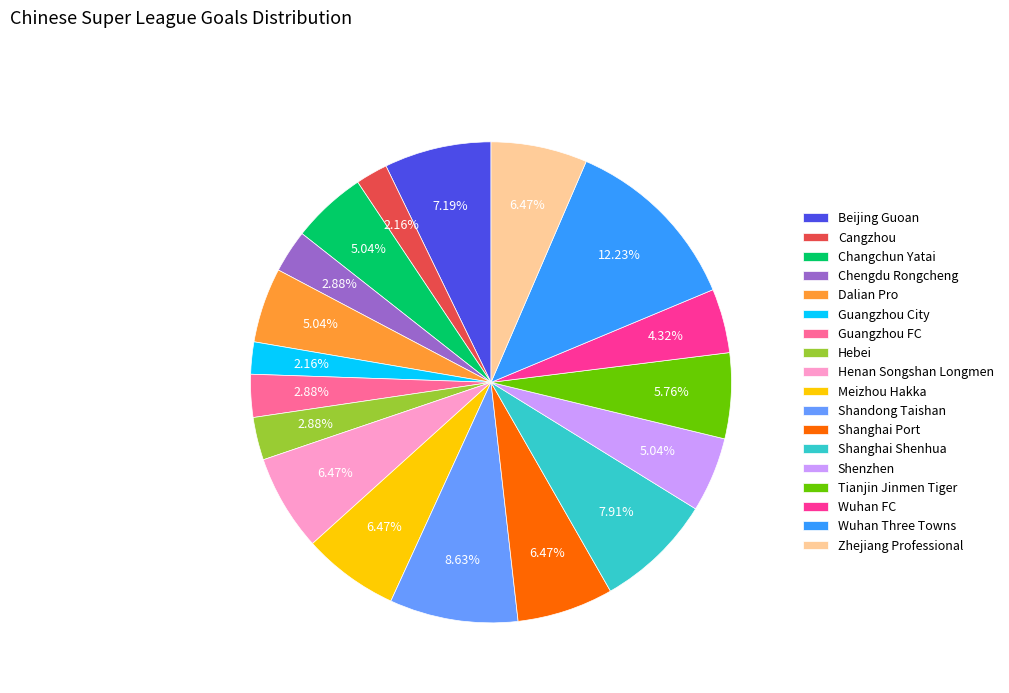

What percentage is NOT represented by Guangzhou City?

97.8%